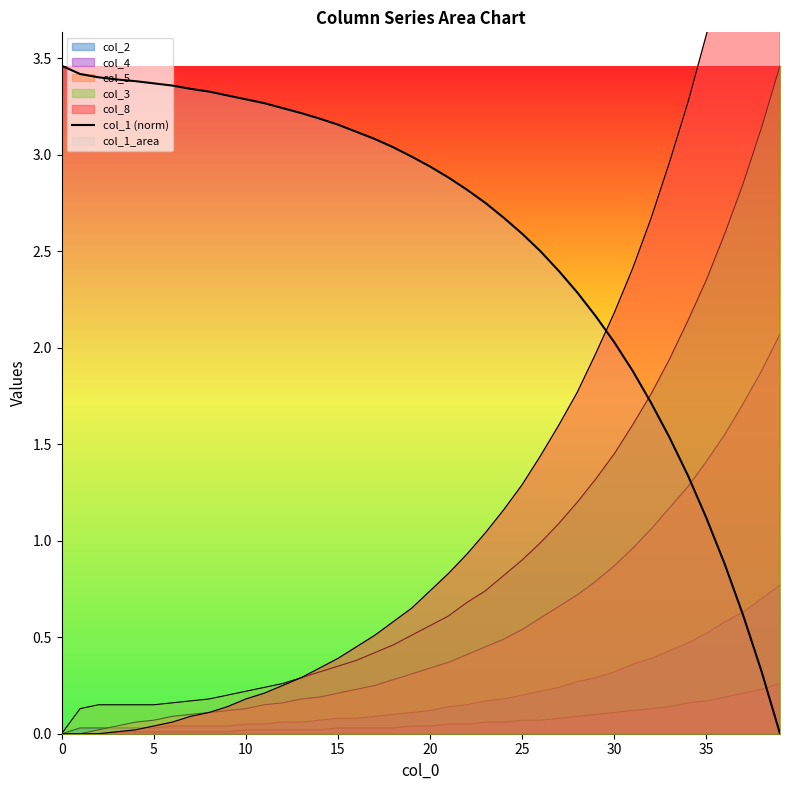

How many lines are shown in the chart?

1